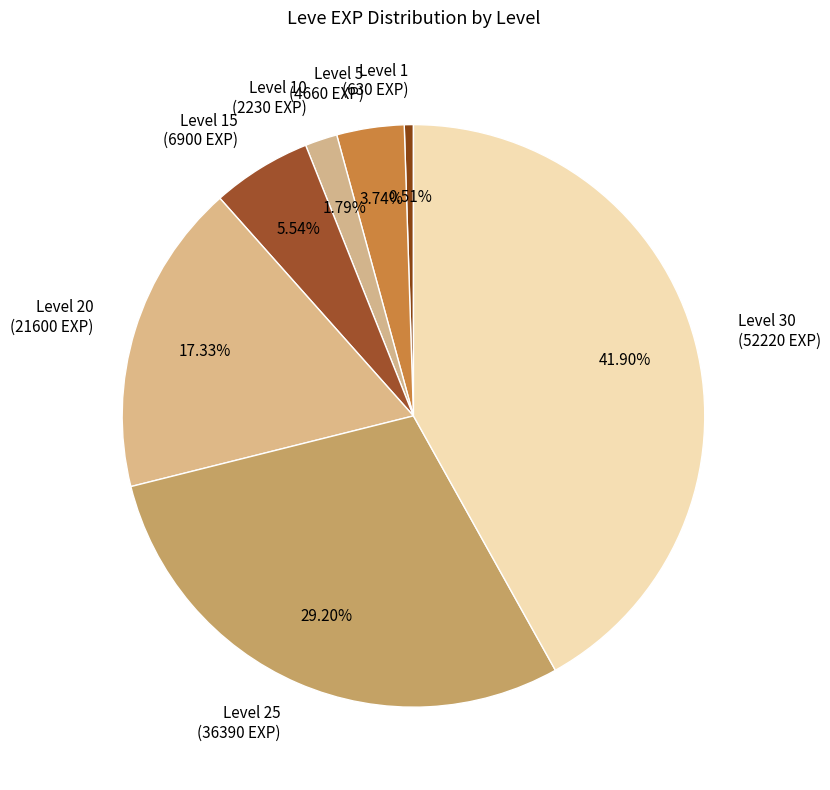

Between Level 25 (36390 EXP) and Level 10 (2230 EXP), which is larger?

Level 25 (36390 EXP)